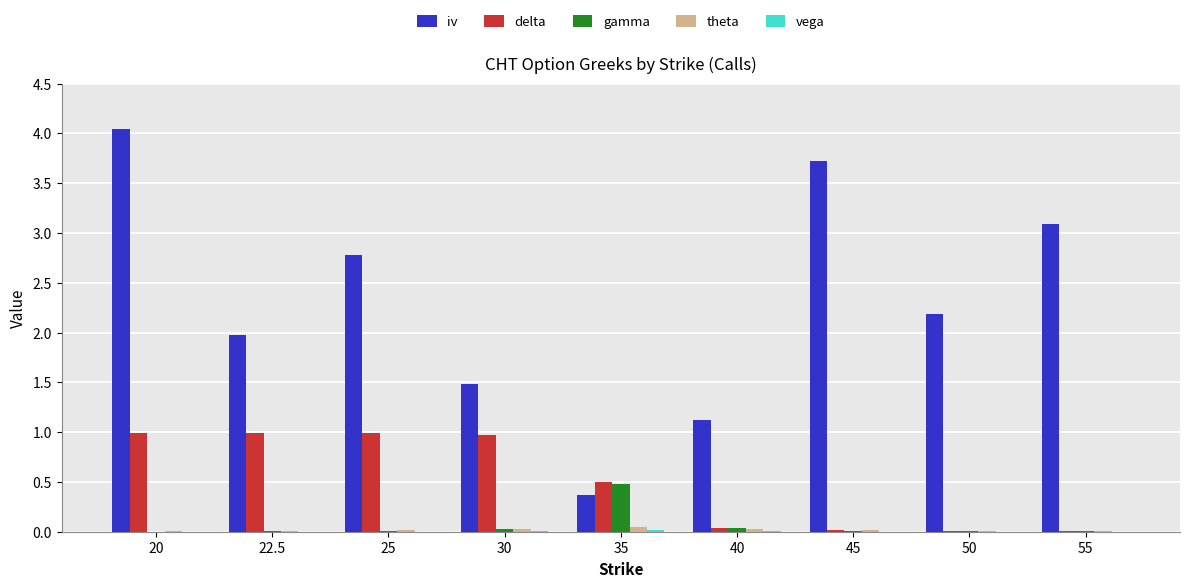

True or false: iv has a value of 3.7 at 45.

True